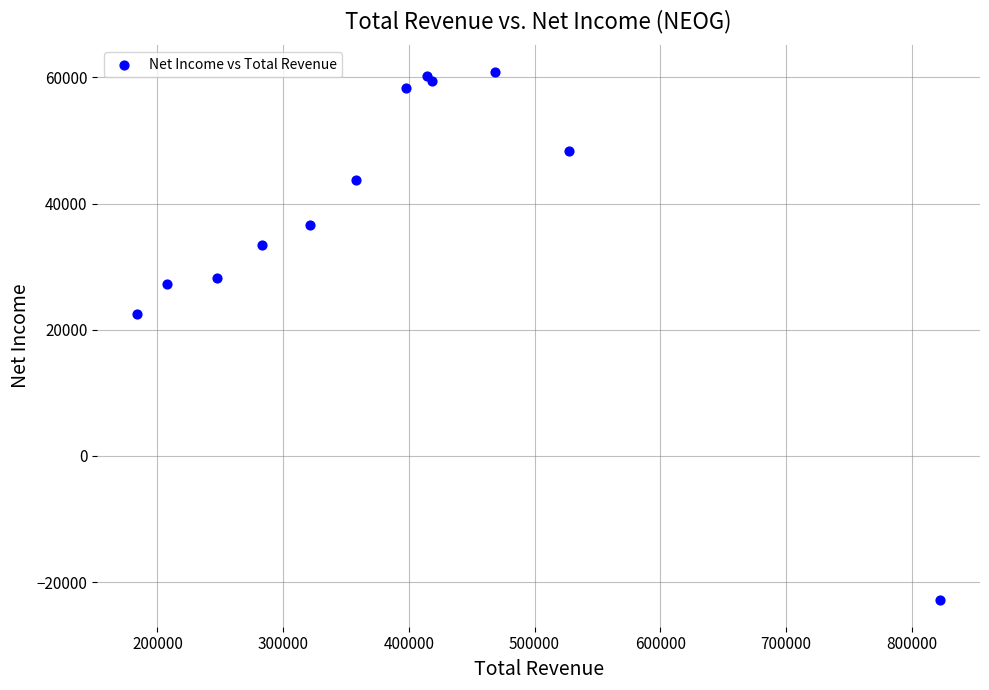

What Y value in the scatter plot is closest to 19000?

22500